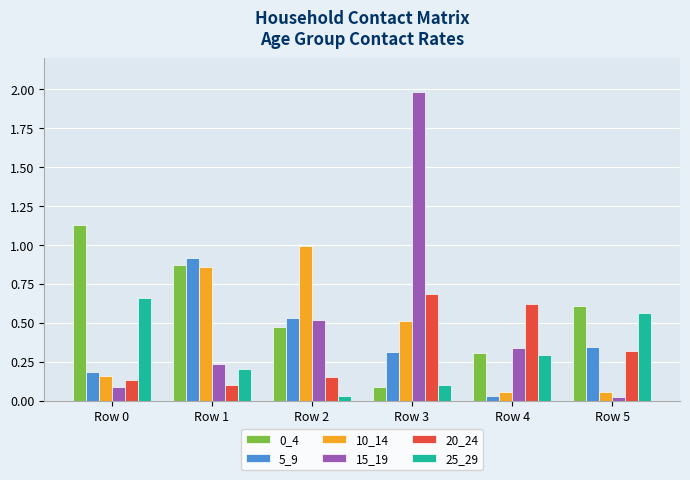

What is the sum of all 0_4 values?

3.5